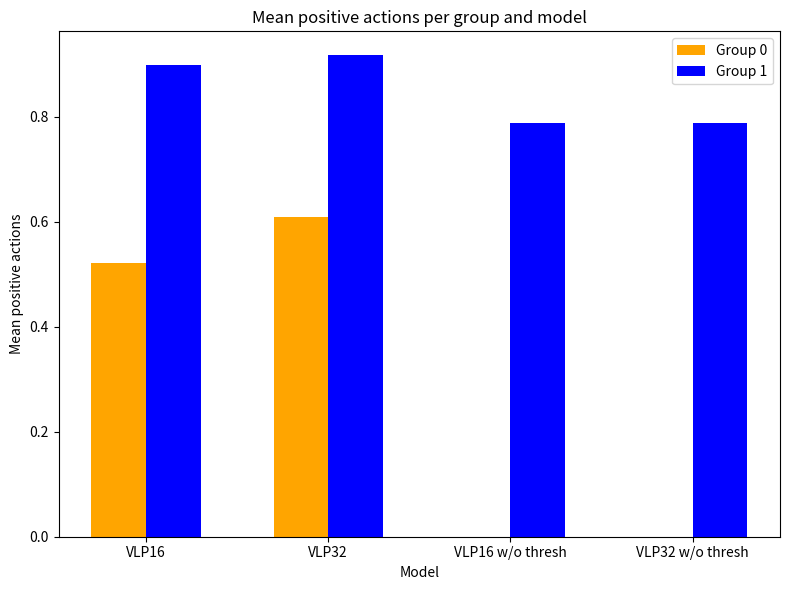

The Group 0 series shows 0.3 at VLP32 w/o thresh. True or false?

False